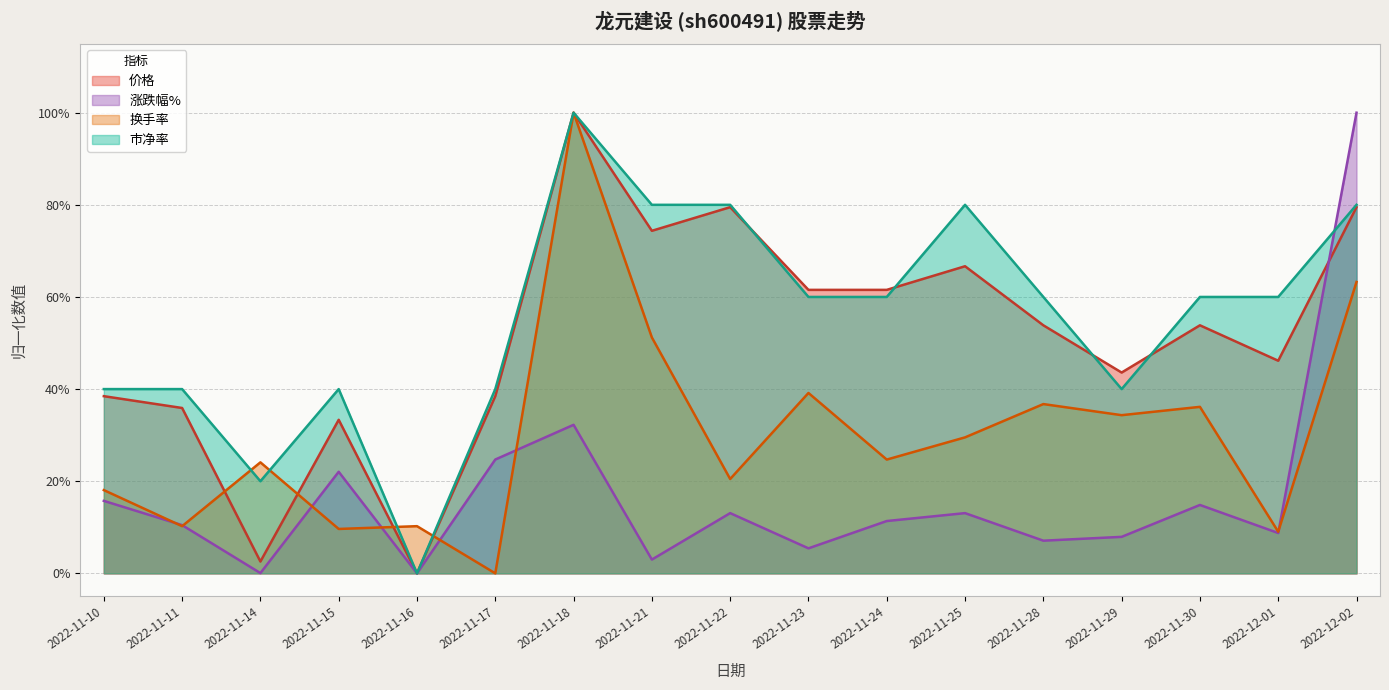

After their last crossing, which series has the higher values: 涨跌幅% or 市净率?

涨跌幅%